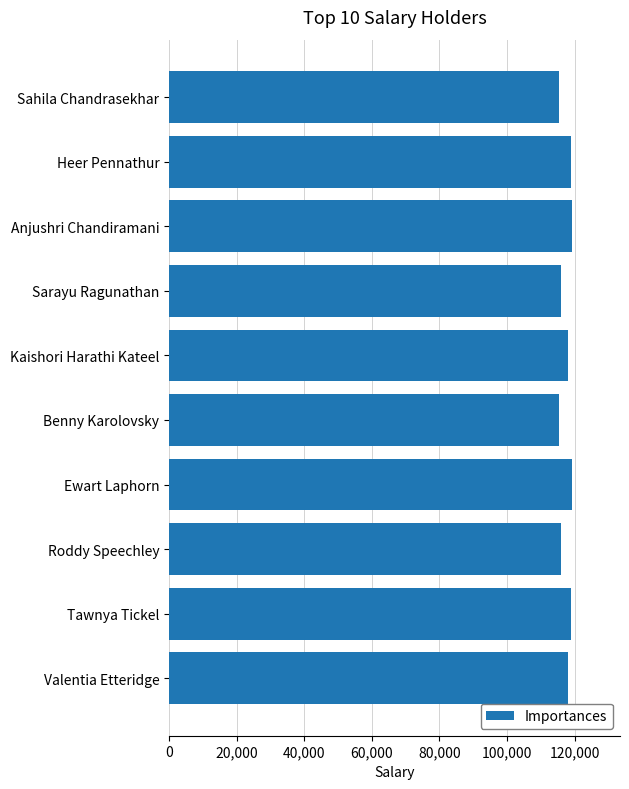

What is the difference between the maximum and minimum values?

3670